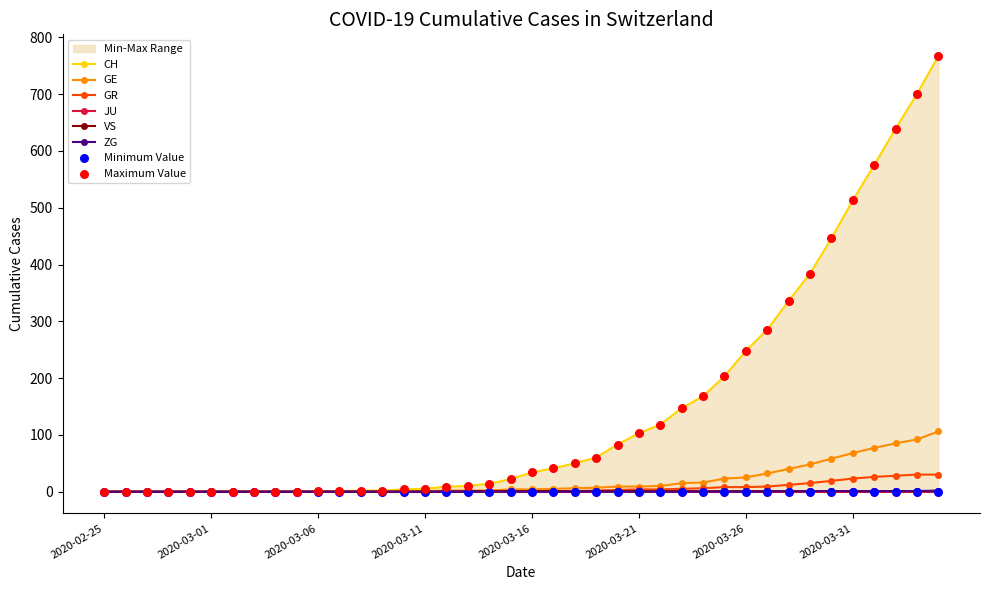

Which series has the largest total across all categories?

CH